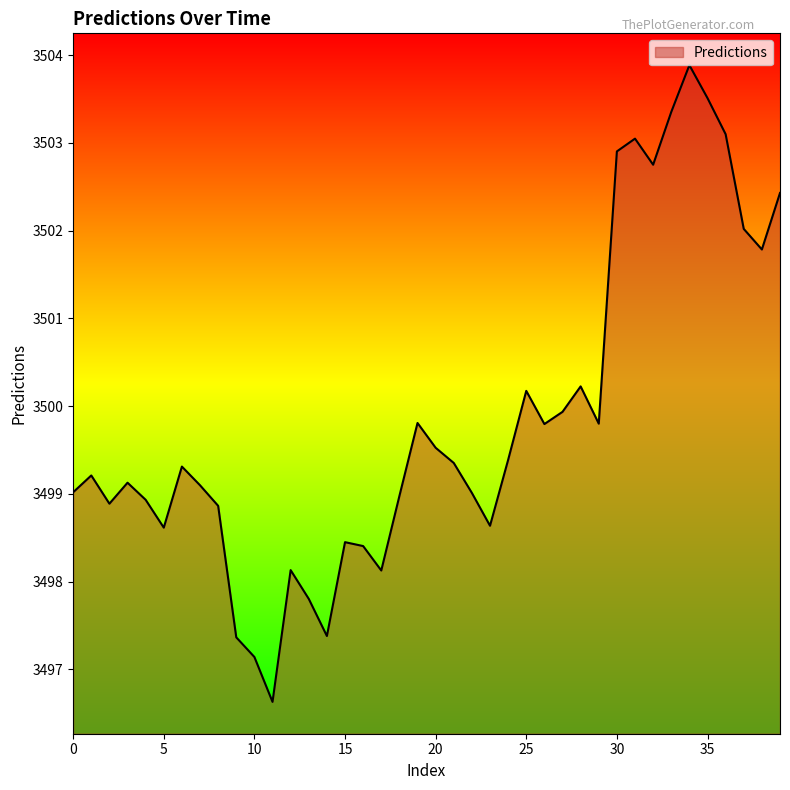

What is the difference between the maximum and minimum values?

7.3